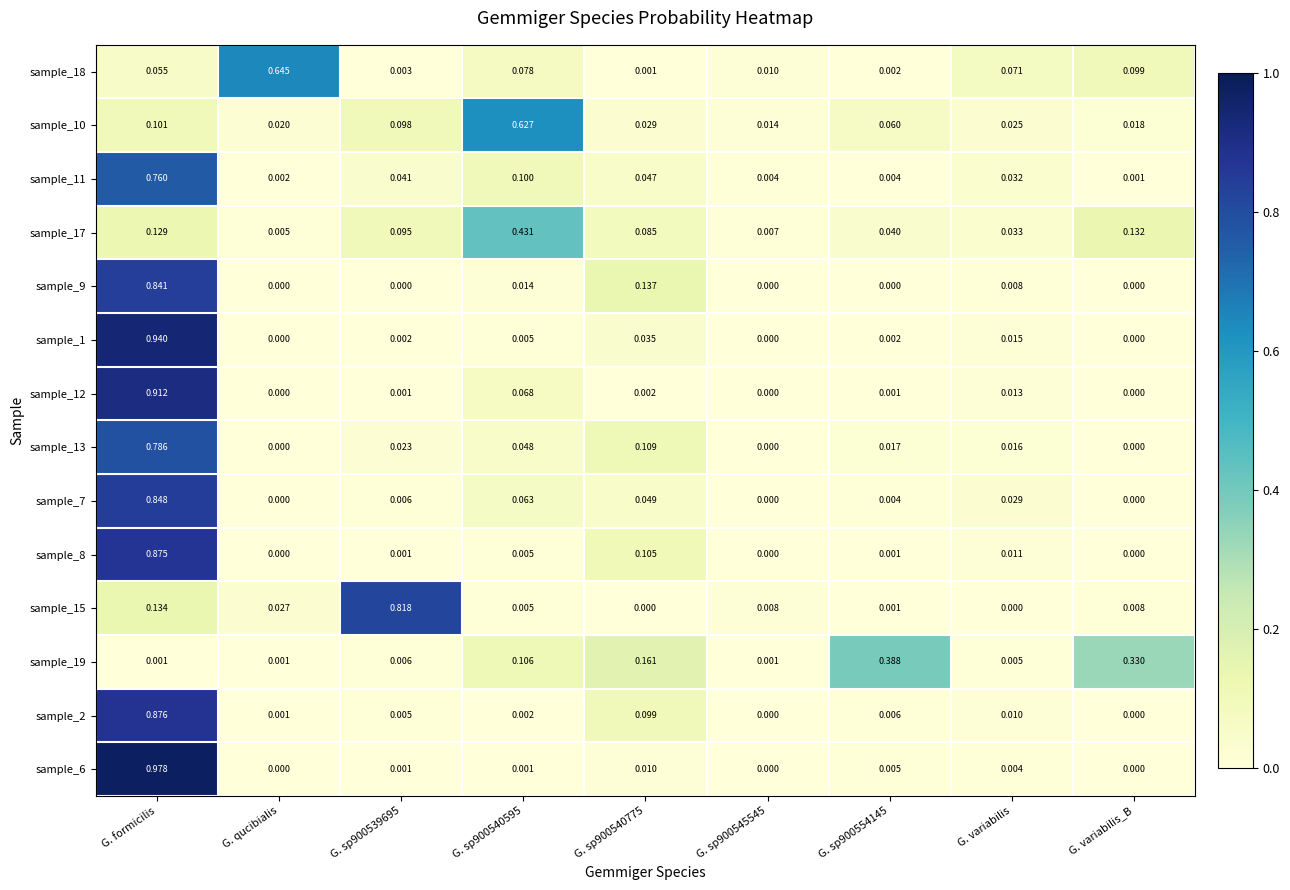

At which category is the sum across all series the highest?

G. formicilis